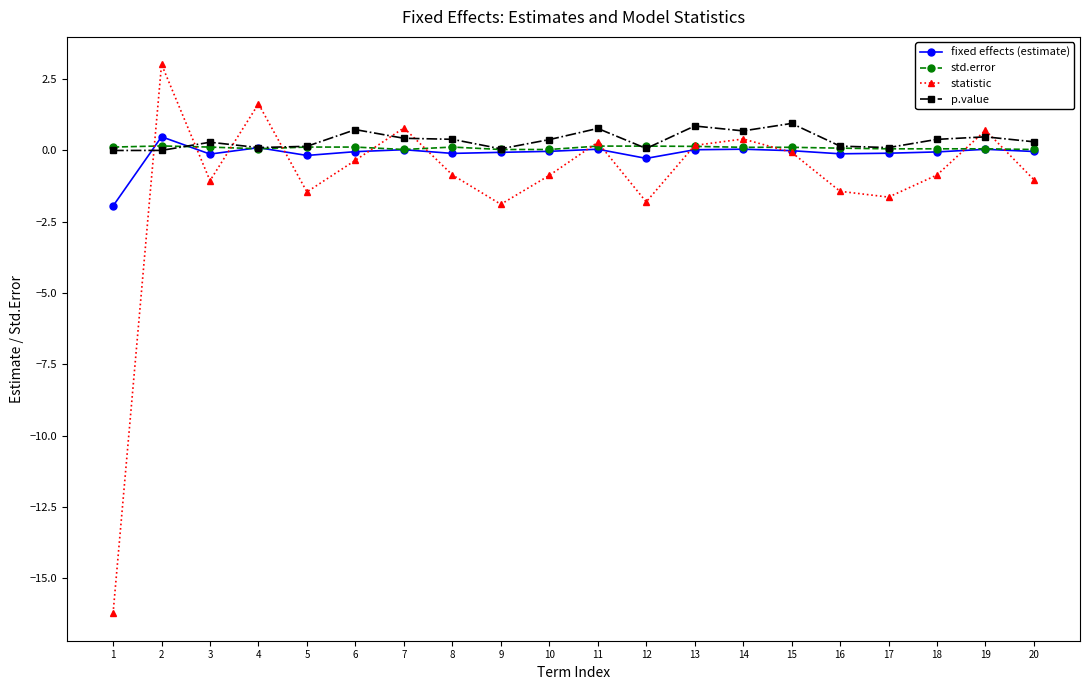

Between 2 and 9, which series saw the biggest shift?

statistic